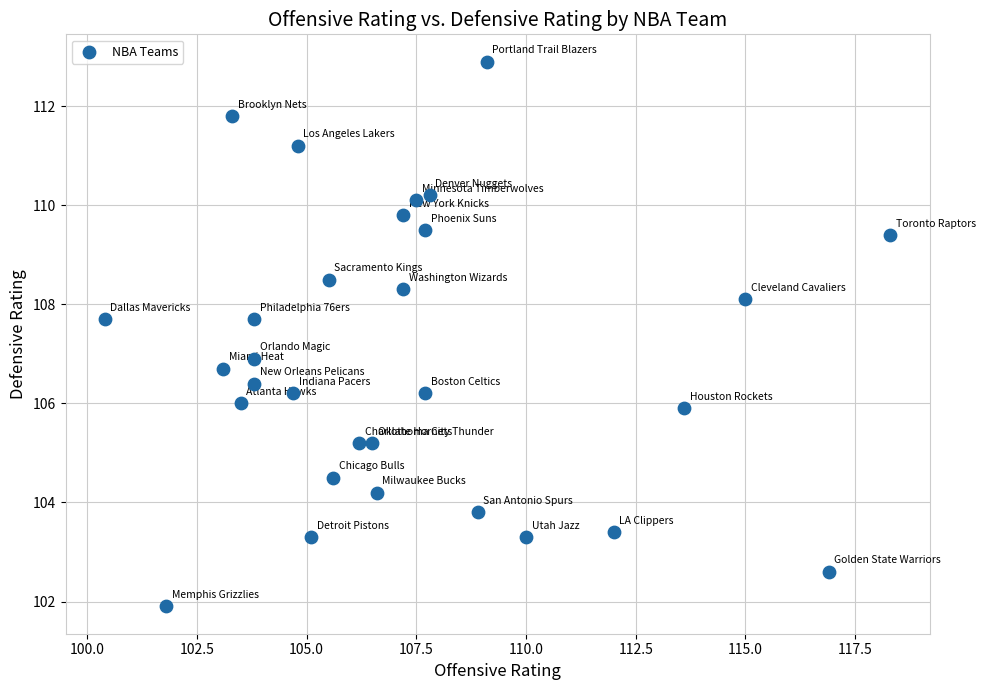

What is the range of Y values (max minus min)?

11.0